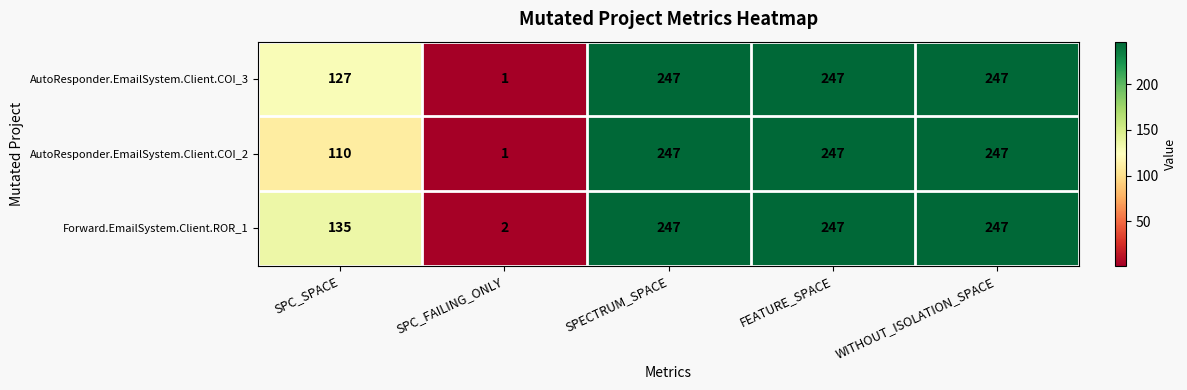

Which series has the largest total across all categories?

Forward.EmailSystem.Client.ROR_1